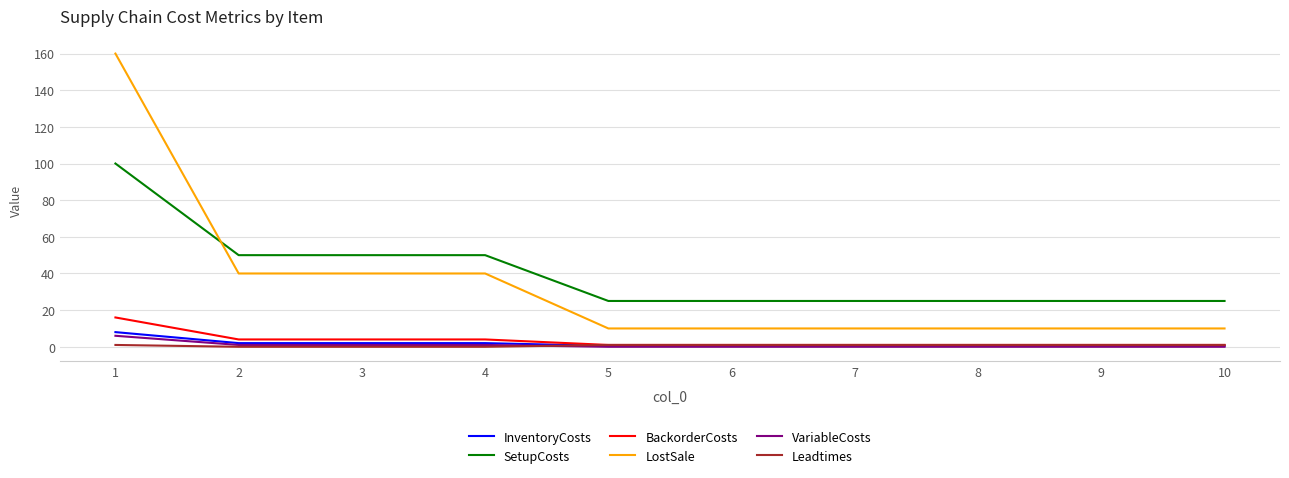

True or false: SetupCosts and VariableCosts cross at least once.

False